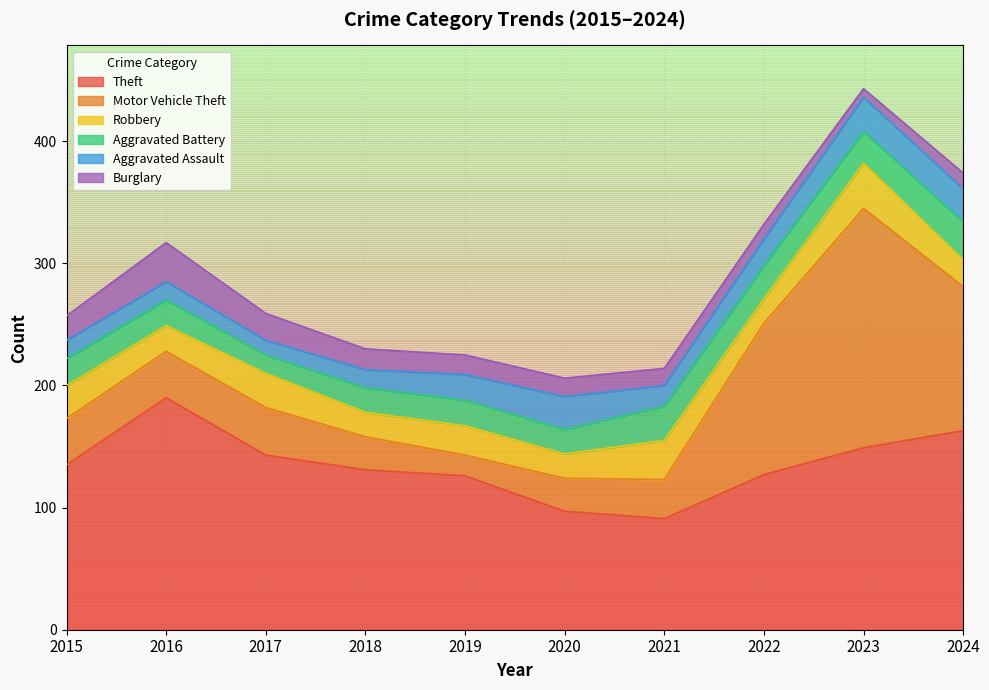

Reading left to right, extract all data points from this chart.

Theft: 2015=135	2016=190	2017=143	2018=131	2019=126	2020=97	2021=91	2022=127	2023=149	2024=163
Motor Vehicle Theft: 2015=38	2016=38	2017=39	2018=27	2019=17	2020=27	2021=32	2022=124	2023=196	2024=118
Robbery: 2015=27	2016=21	2017=28	2018=20	2019=24	2020=20	2021=32	2022=20	2023=37	2024=22
Aggravated Battery: 2015=22	2016=21	2017=15	2018=20	2019=21	2020=20	2021=28	2022=27	2023=26	2024=31
Aggravated Assault: 2015=15	2016=15	2017=12	2018=15	2019=21	2020=27	2021=17	2022=22	2023=28	2024=27
Burglary: 2015=20	2016=32	2017=22	2018=17	2019=16	2020=15	2021=14	2022=12	2023=7	2024=13